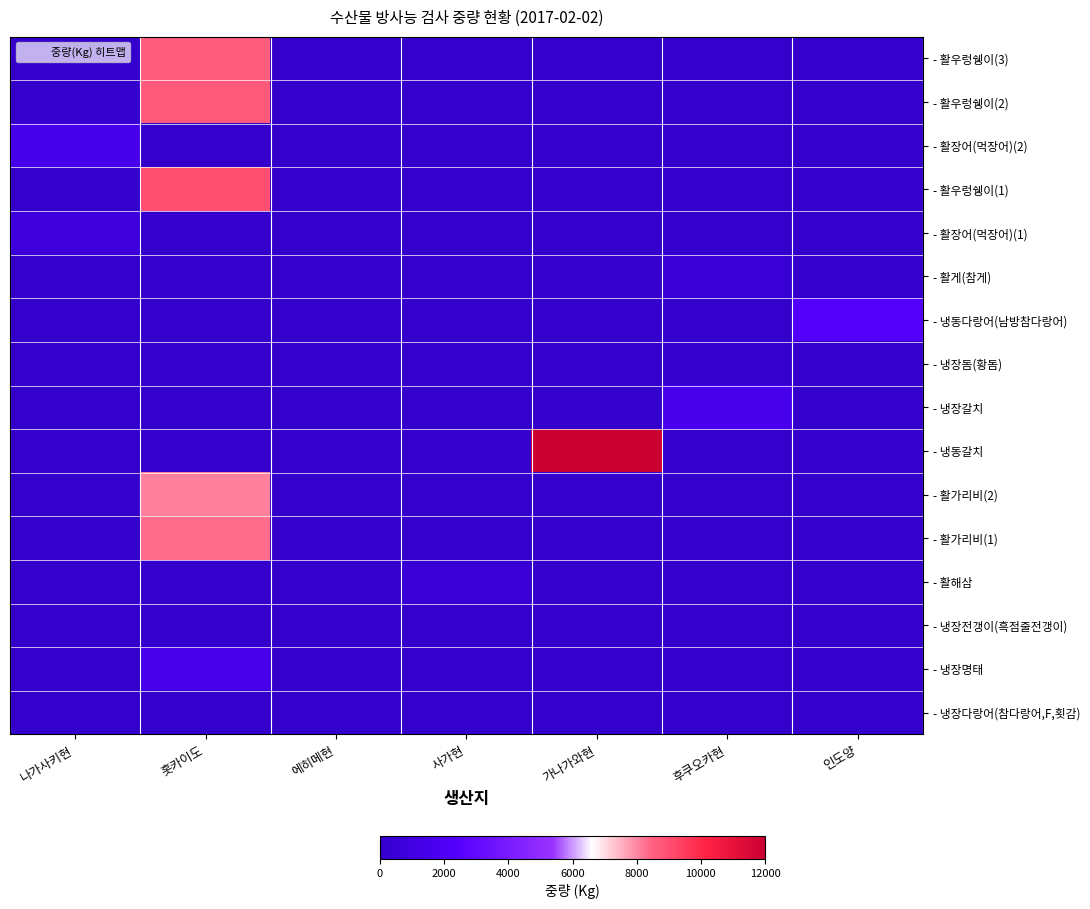

Reading left to right, transcribe all the data shown in this chart.

- 냉장다랑어(참다랑어,F,횟감): 나가사키현=22	홋카이도=0	에히메현=0	사가현=0	가나가와현=0	후쿠오카현=0	인도양=0
- 냉장명태: 나가사키현=0	홋카이도=1546	에히메현=0	사가현=0	가나가와현=0	후쿠오카현=0	인도양=0
- 냉장전갱이(흑점줄전갱이): 나가사키현=0	홋카이도=0	에히메현=12	사가현=0	가나가와현=0	후쿠오카현=0	인도양=0
- 활해삼: 나가사키현=0	홋카이도=0	에히메현=0	사가현=380	가나가와현=0	후쿠오카현=0	인도양=0
- 활가리비(1): 나가사키현=0	홋카이도=8339	에히메현=0	사가현=0	가나가와현=0	후쿠오카현=0	인도양=0
- 활가리비(2): 나가사키현=0	홋카이도=8093	에히메현=0	사가현=0	가나가와현=0	후쿠오카현=0	인도양=0
- 냉동갈치: 나가사키현=0	홋카이도=0	에히메현=0	사가현=0	가나가와현=12000	후쿠오카현=0	인도양=0
- 냉장갈치: 나가사키현=0	홋카이도=0	에히메현=0	사가현=0	가나가와현=0	후쿠오카현=1540	인도양=0
- 냉장돔(황돔): 나가사키현=0	홋카이도=0	에히메현=0	사가현=0	가나가와현=0	후쿠오카현=128	인도양=0
- 냉동다랑어(남방참다랑어): 나가사키현=0	홋카이도=0	에히메현=0	사가현=0	가나가와현=0	후쿠오카현=0	인도양=2281
- 활게(참게): 나가사키현=0	홋카이도=0	에히메현=0	사가현=0	가나가와현=0	후쿠오카현=400	인도양=0
- 활장어(먹장어)(1): 나가사키현=789	홋카이도=0	에히메현=0	사가현=0	가나가와현=0	후쿠오카현=0	인도양=0
- 활우렁쉥이(1): 나가사키현=0	홋카이도=9012	에히메현=0	사가현=0	가나가와현=0	후쿠오카현=0	인도양=0
- 활장어(먹장어)(2): 나가사키현=1471	홋카이도=0	에히메현=0	사가현=0	가나가와현=0	후쿠오카현=0	인도양=0
- 활우렁쉥이(2): 나가사키현=0	홋카이도=8718	에히메현=0	사가현=0	가나가와현=0	후쿠오카현=0	인도양=0
- 활우렁쉥이(3): 나가사키현=0	홋카이도=8632	에히메현=0	사가현=0	가나가와현=0	후쿠오카현=0	인도양=0